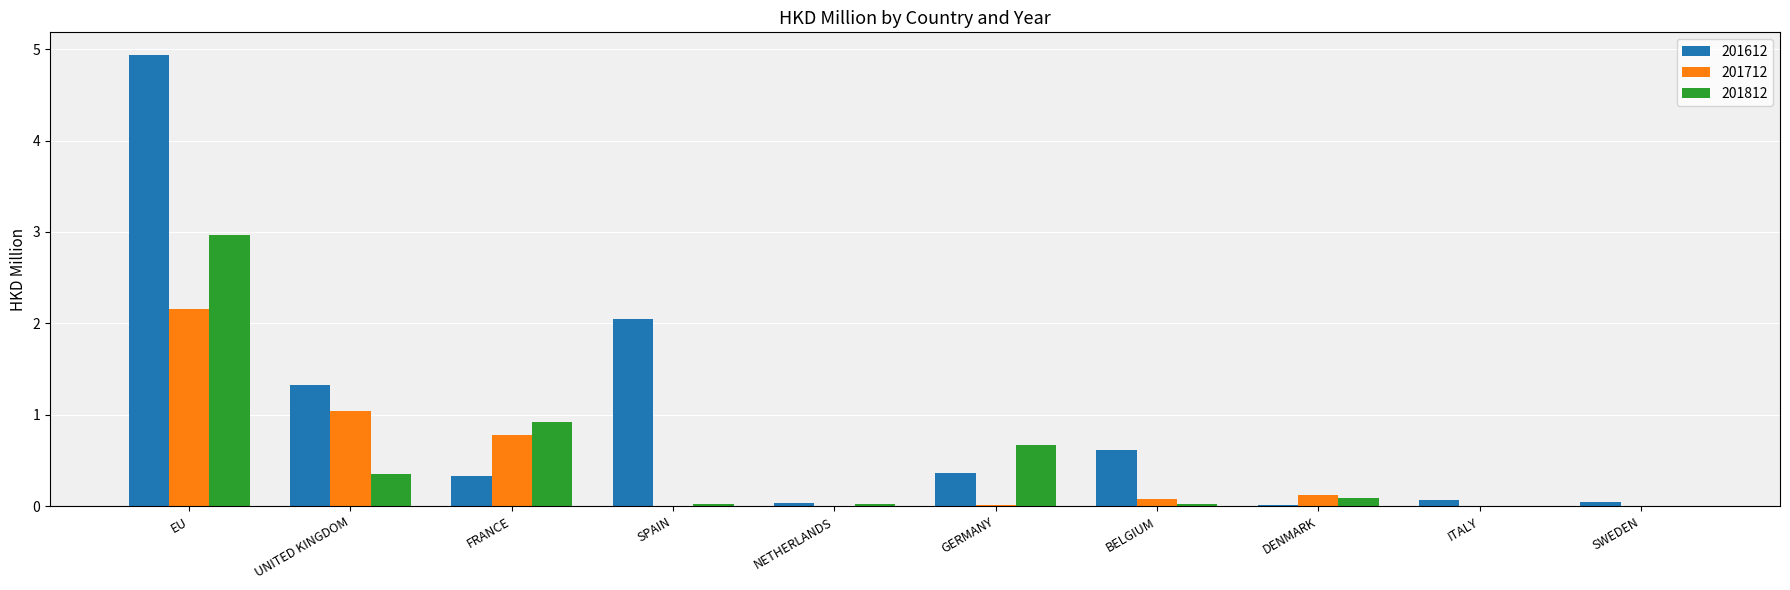

Is it true that 201812 equals 0.0 at SPAIN?

True